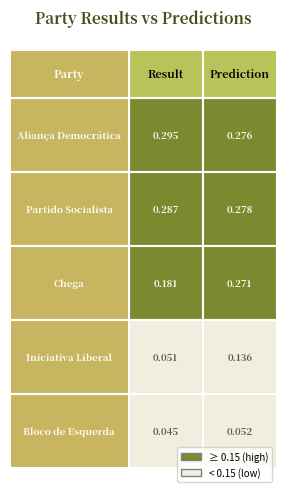

Between Result and Prediction, which series saw the biggest shift?

Chega